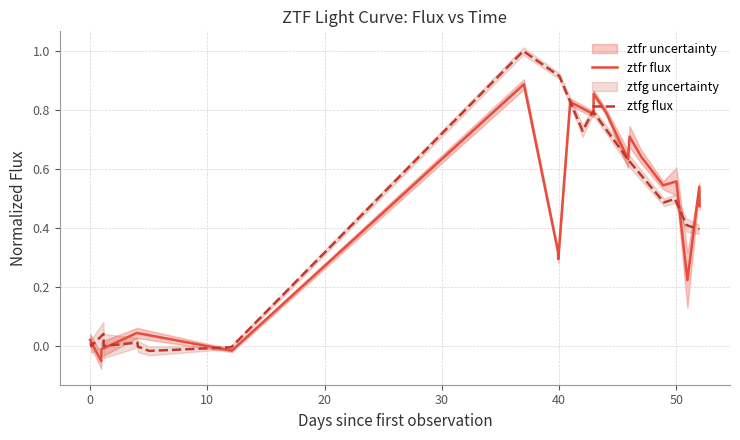

What is the difference between the maximum and second lowest values in the ztfr flux series?

0.9